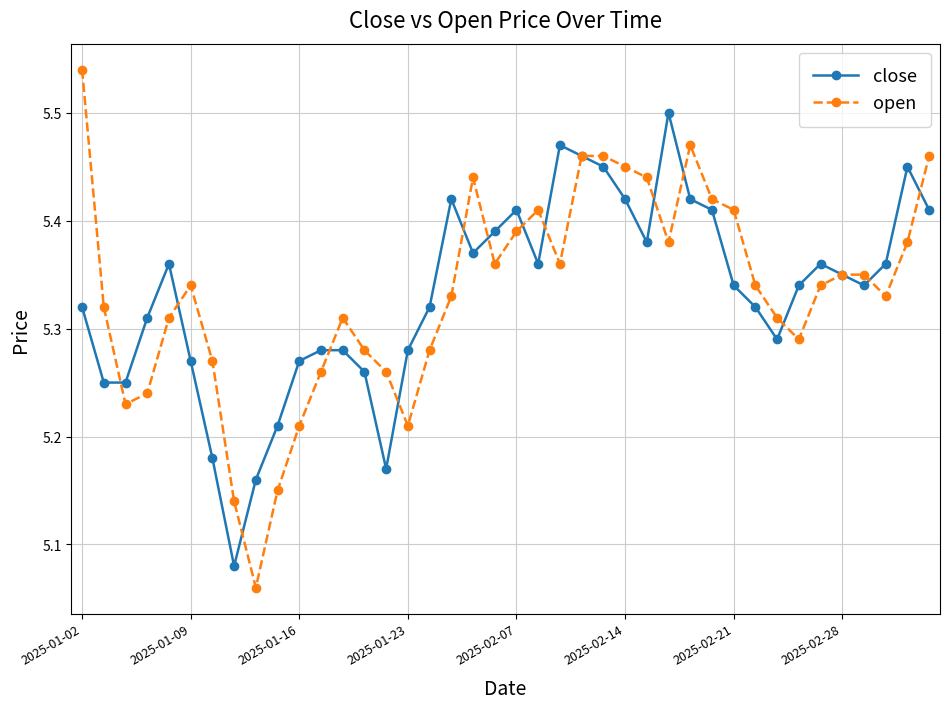

How many lines are shown in the chart?

2